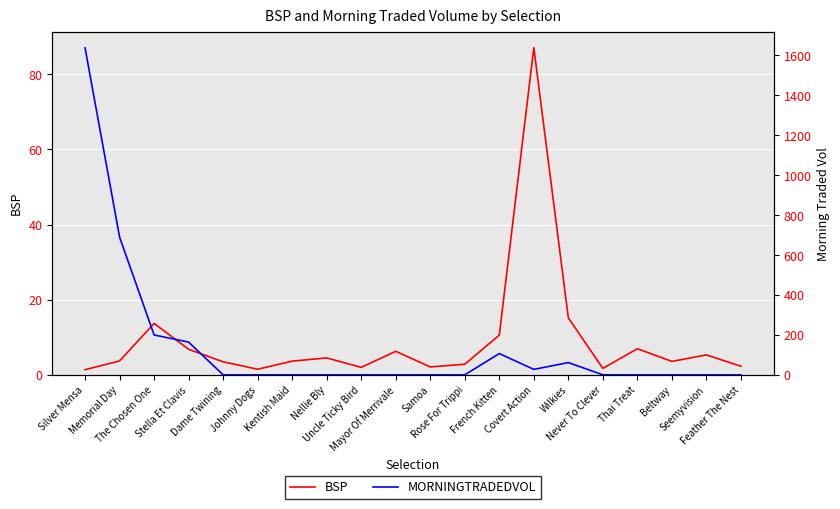

Where is MORNINGTRADEDVOL nearest to the value 818?

Memorial Day